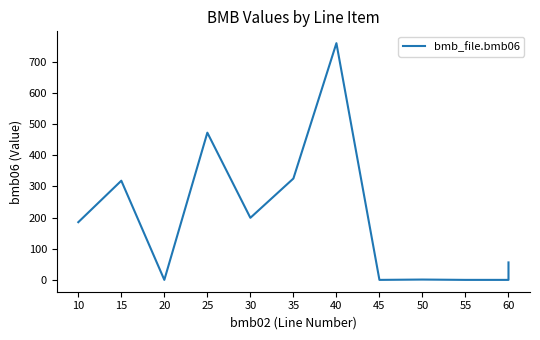

What is the sum of all values?

2315.1